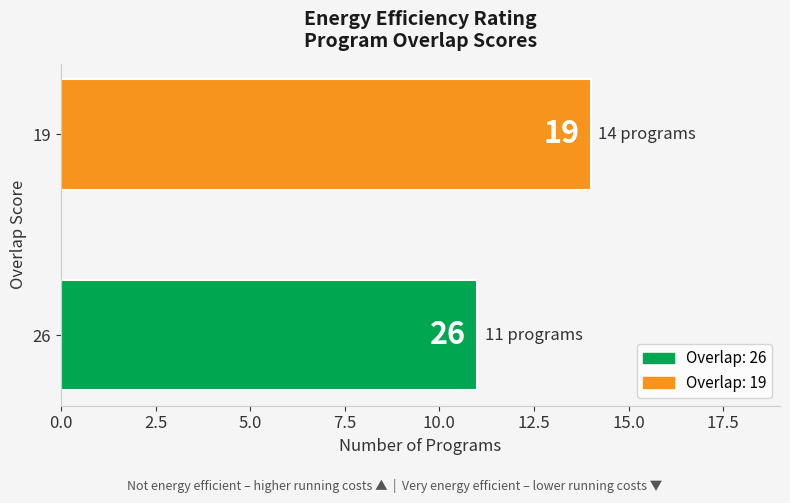

How many bars are there in total?

2